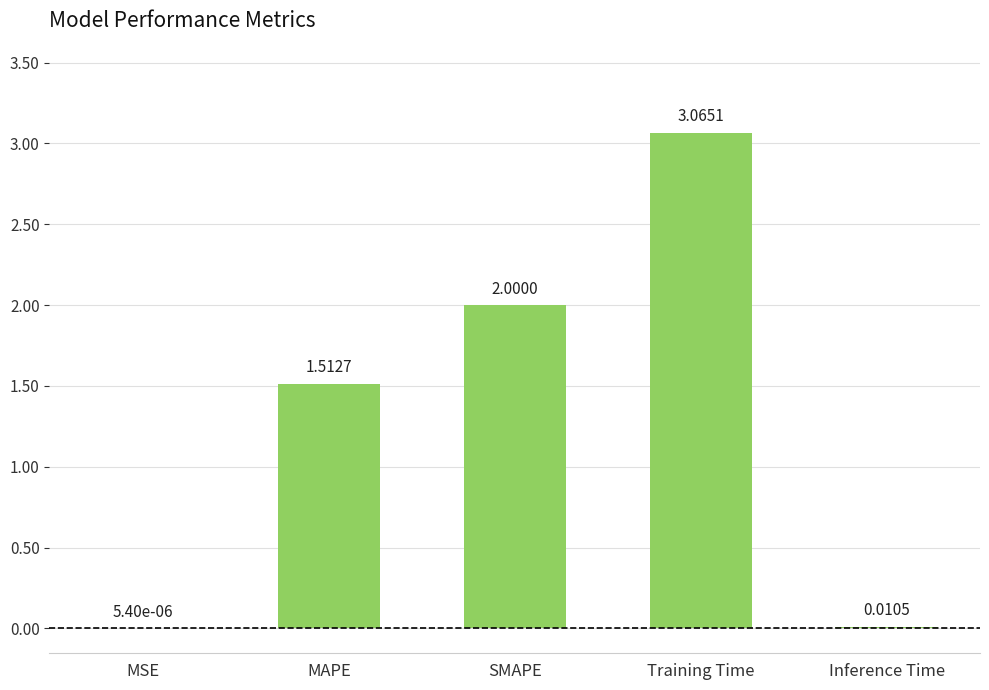

What is the change in value from MSE to Training Time?

+3.1